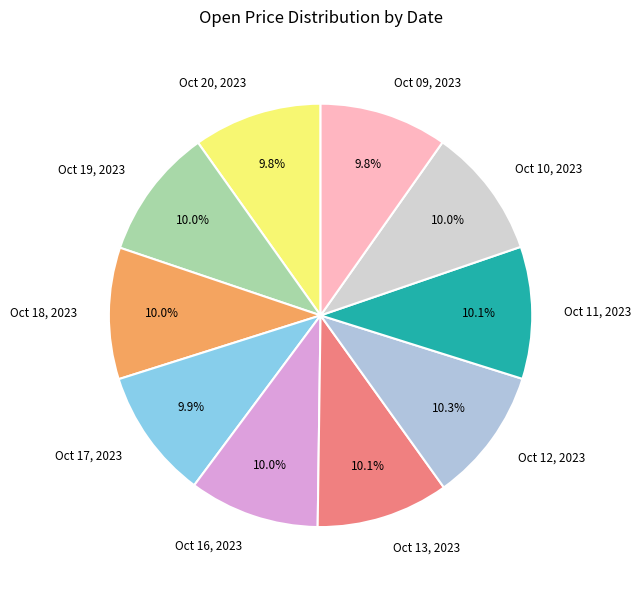

Is it true that Oct 17, 2023 is 1% of the pie?

False